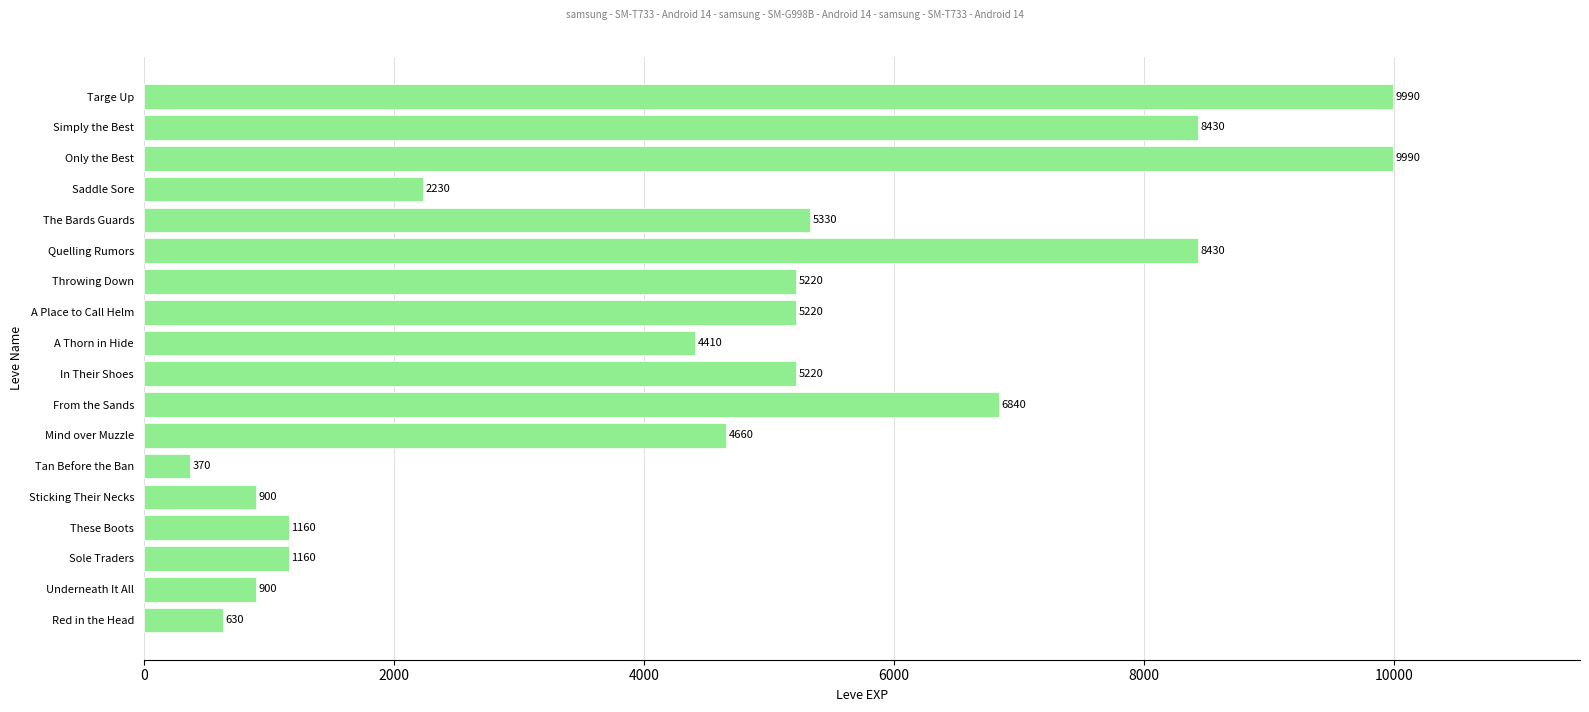

The chart shows a value of 5339 at Simply the Best. True or false?

False